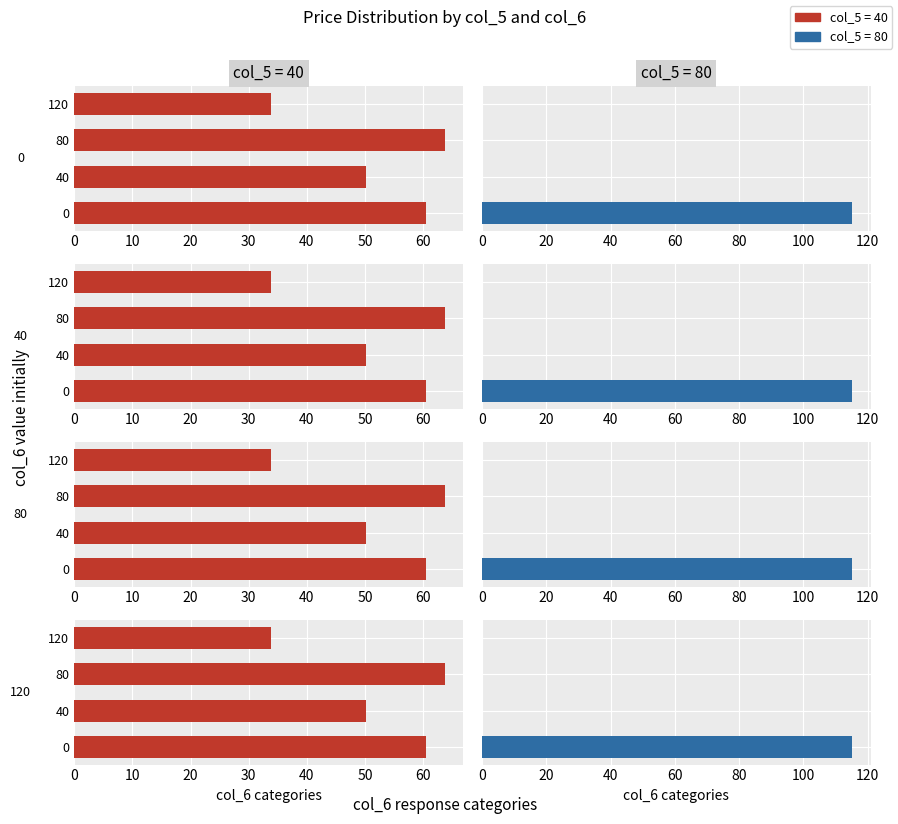

Which series has the widest spread of values?

col5=80